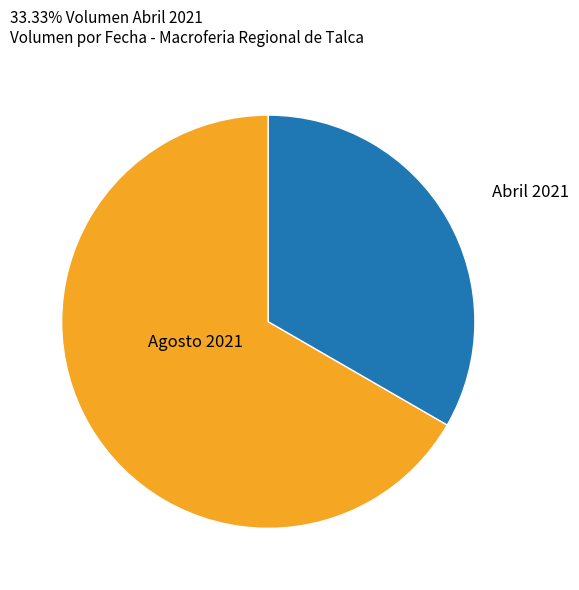

Is Abril 2021 the majority of the pie?

No